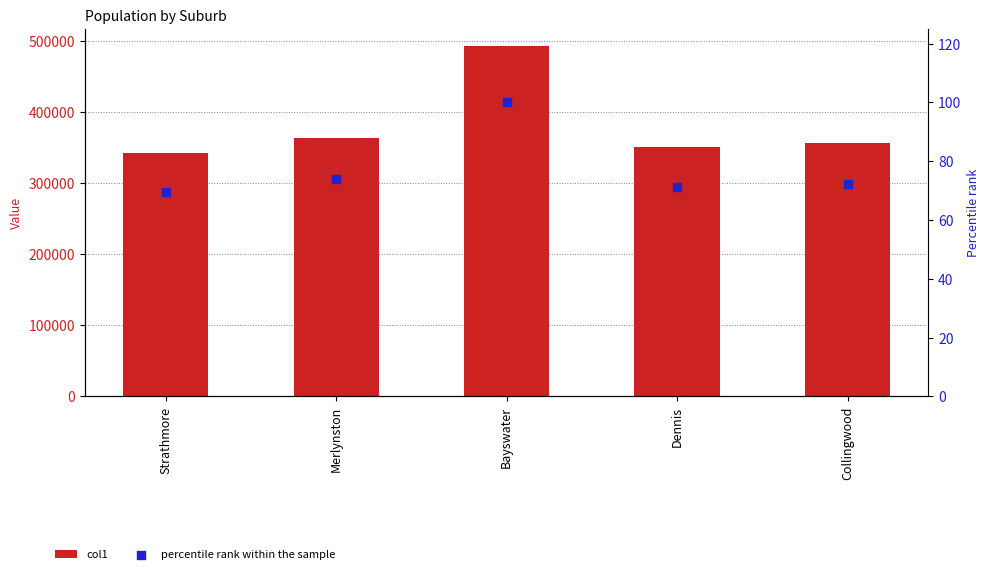

What are all the series names shown in the legend?

col1, percentile rank within the sample